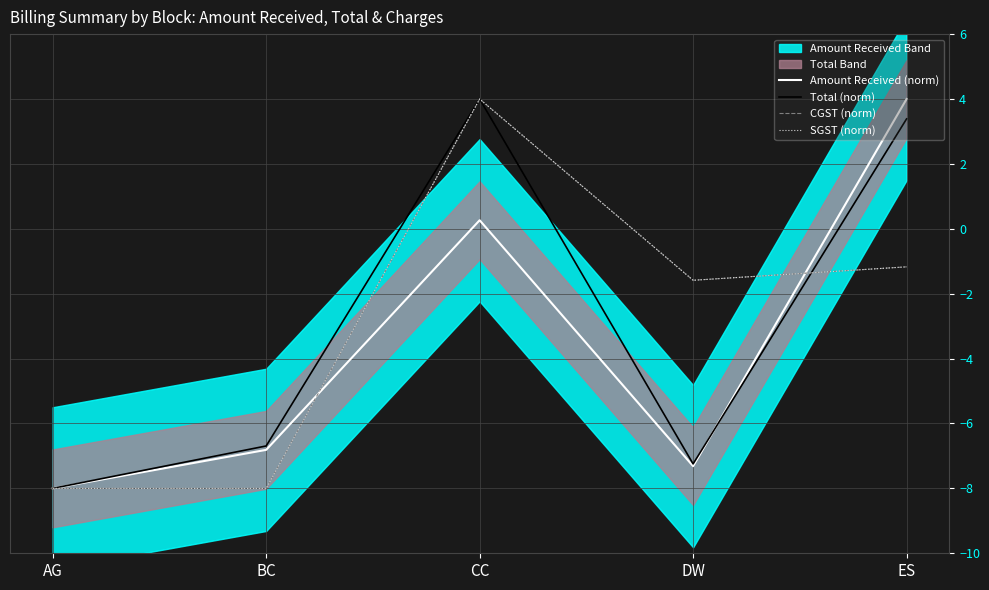

What is the label of the 4th point from the left?

DW